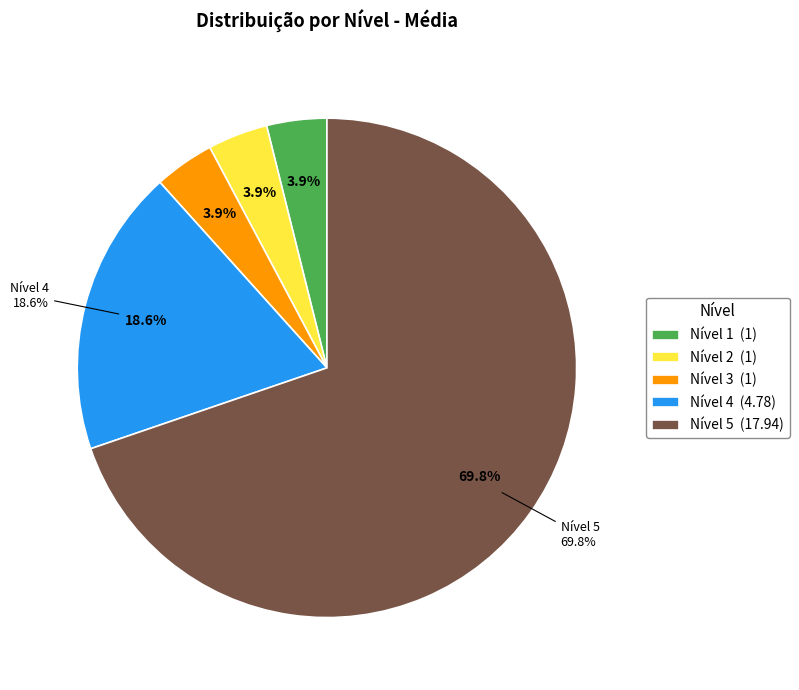

To the nearest percent, what is the combined percentage of Nível 2 and Nível 5?

74%